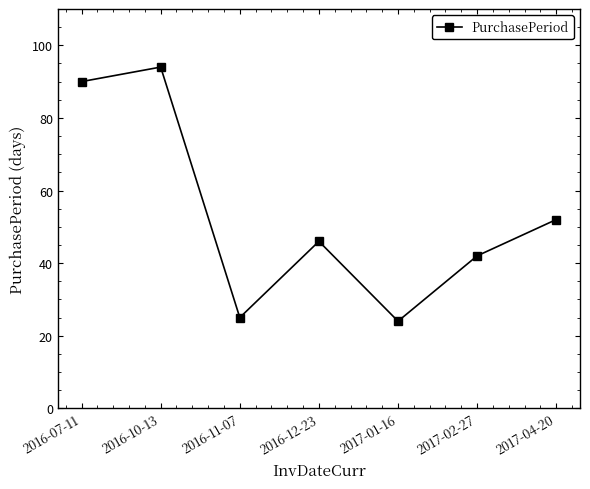

Reading left to right, what are all the values shown in this chart?

2016-07-11=90	2016-10-13=94	2016-11-07=25	2016-12-23=46	2017-01-16=24	2017-02-27=42	2017-04-20=52